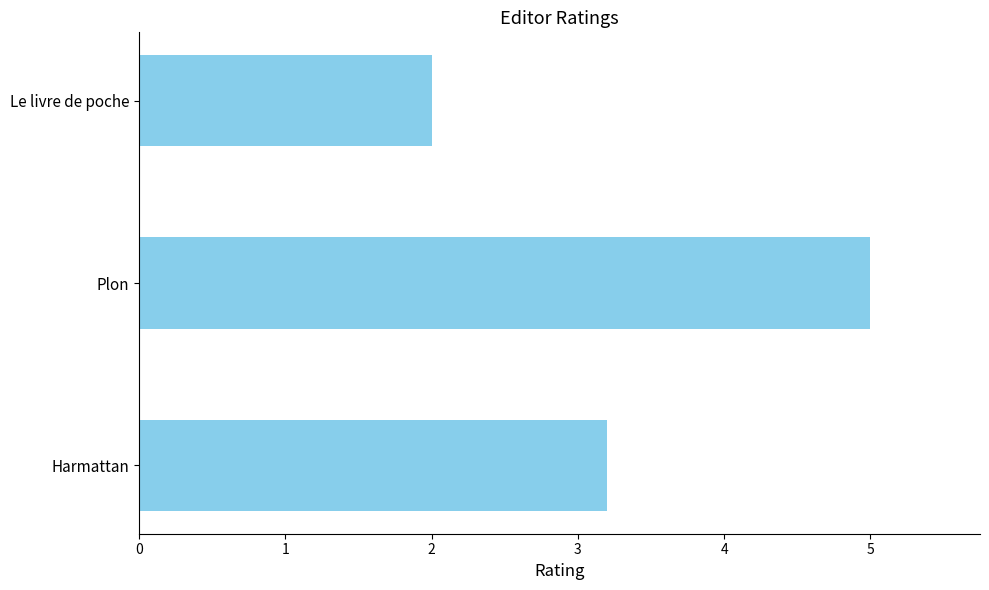

Is it true that the value at Plon is 5.0?

True